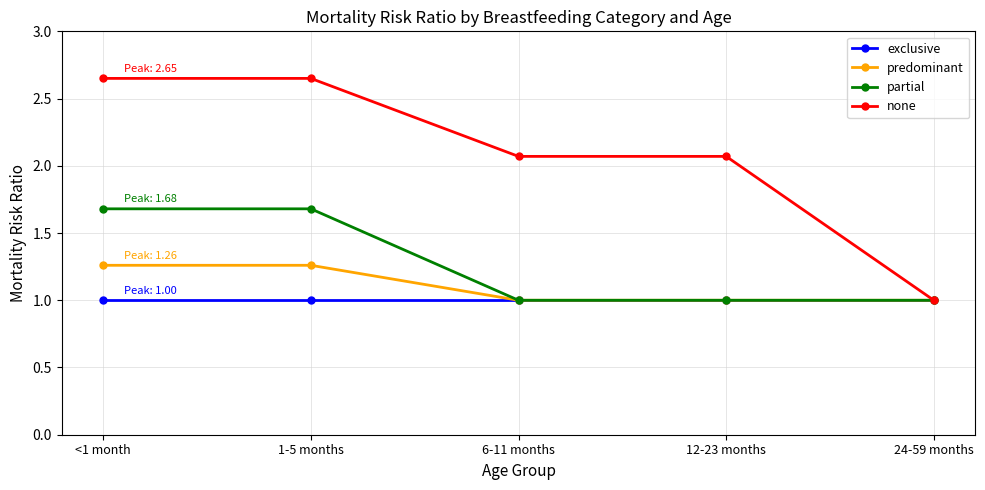

List the series in order of their peak value, highest first.

none, partial, predominant, exclusive